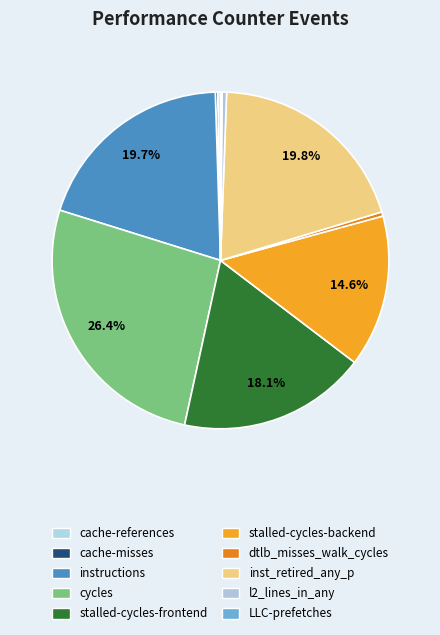

What percentage do instructions and stalled-cycles-frontend together represent?

37.8%